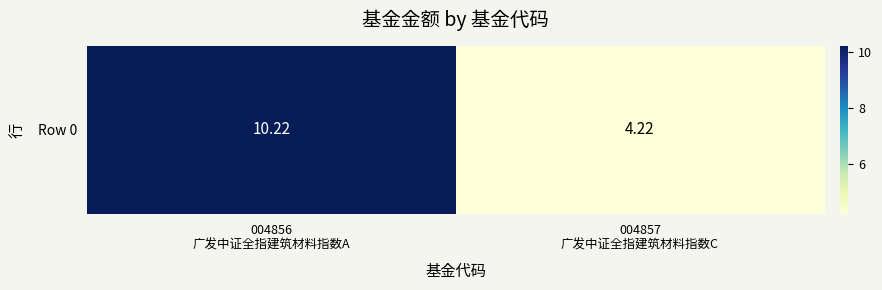

Which category has the lowest value across all series?

004857
广发中证全指建筑材料指数C